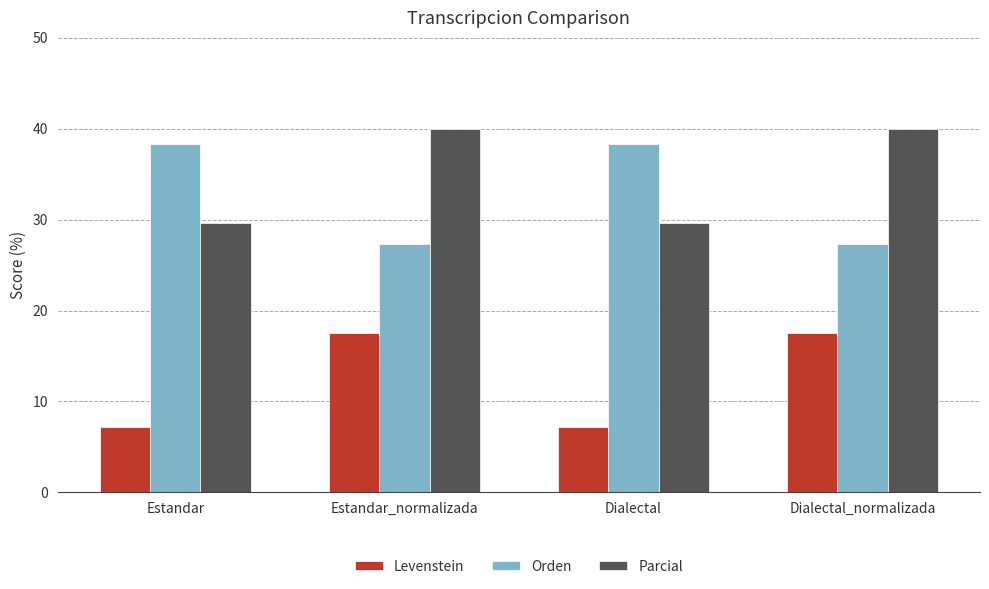

What is the minimum value for Orden?

27.3